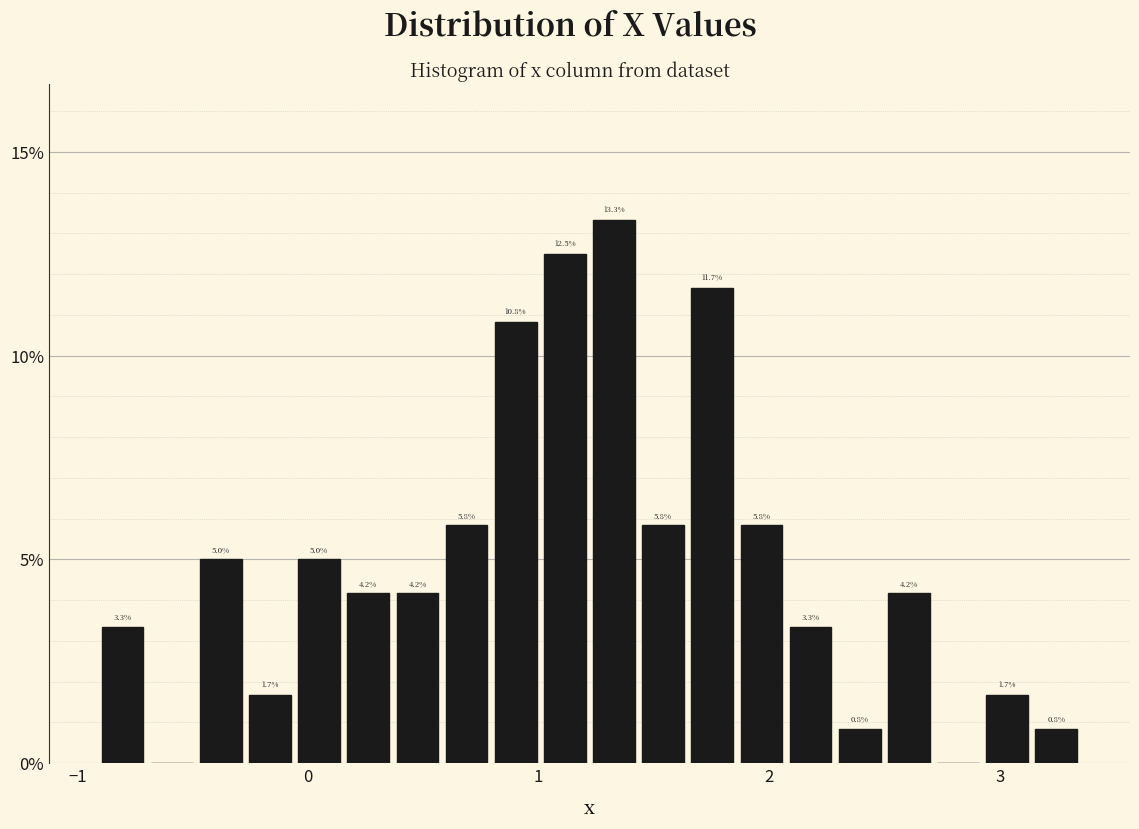

Around what value on the x-axis is the tallest bar? Give the approximate position of its centre, as read against the axis.

1.3